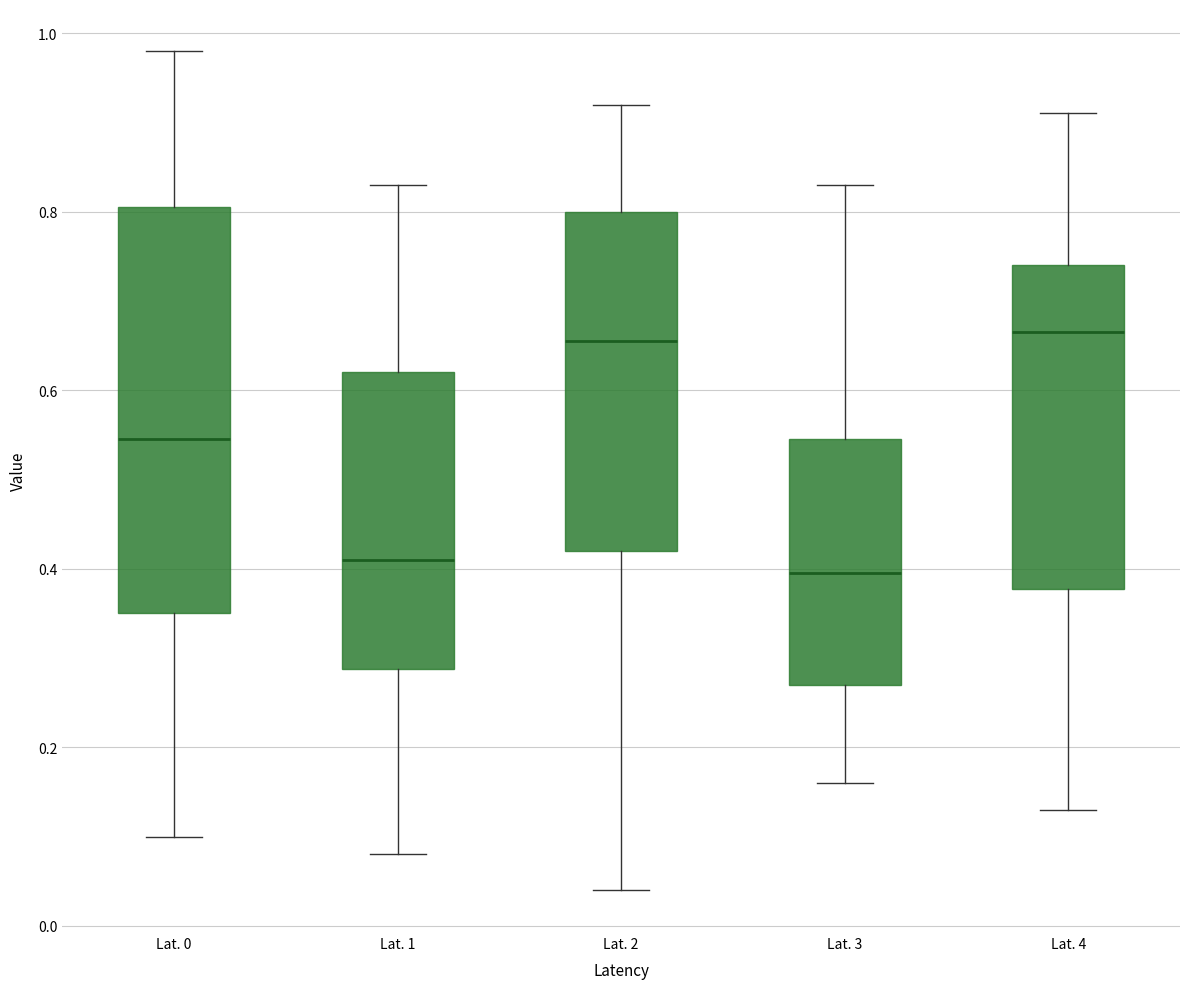

Reading left to right, transcribe this box plot: for each box, give where its median line is, the range the box spans, and where its two whiskers end, as read against the y-axis. The values are not printed on the chart, so give them approximately, as read against the axis.

Lat. 0: median 0.54, box 0.36 to 0.80, whiskers 0.10 to 0.98
Lat. 1: median 0.42, box 0.28 to 0.62, whiskers 0.08 to 0.84
Lat. 2: median 0.66, box 0.42 to 0.80, whiskers 0.04 to 0.92
Lat. 3: median 0.40, box 0.28 to 0.54, whiskers 0.16 to 0.84
Lat. 4: median 0.66, box 0.38 to 0.74, whiskers 0.14 to 0.92